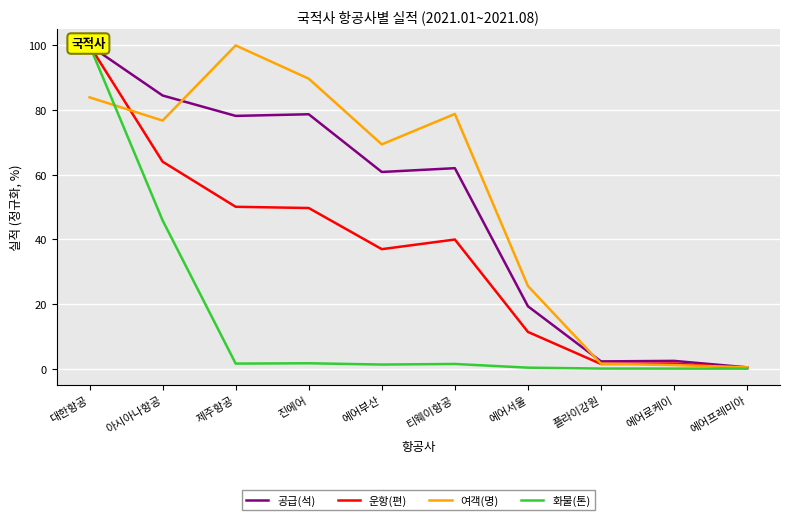

What are all the series names shown in the legend?

공급(석), 운항(편), 여객(명), 화물(톤)